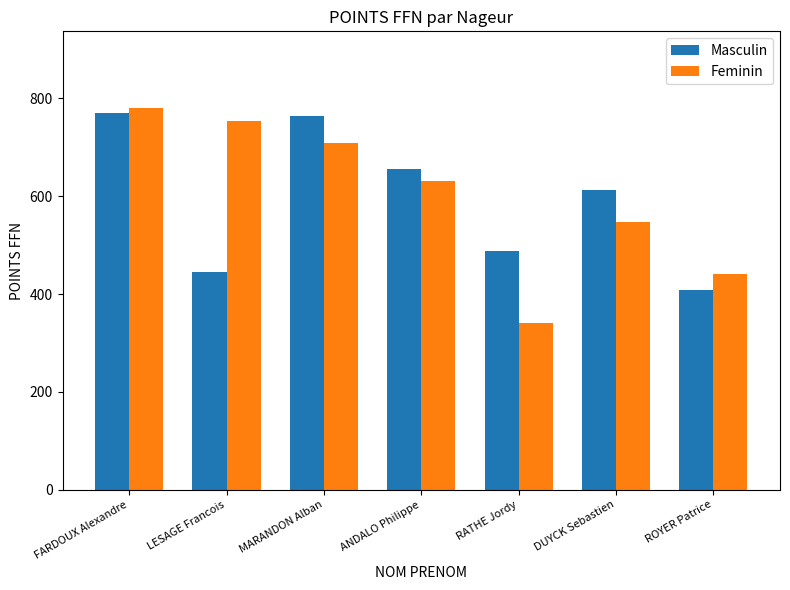

What is the label of the 1st bar from the right?

ROYER Patrice